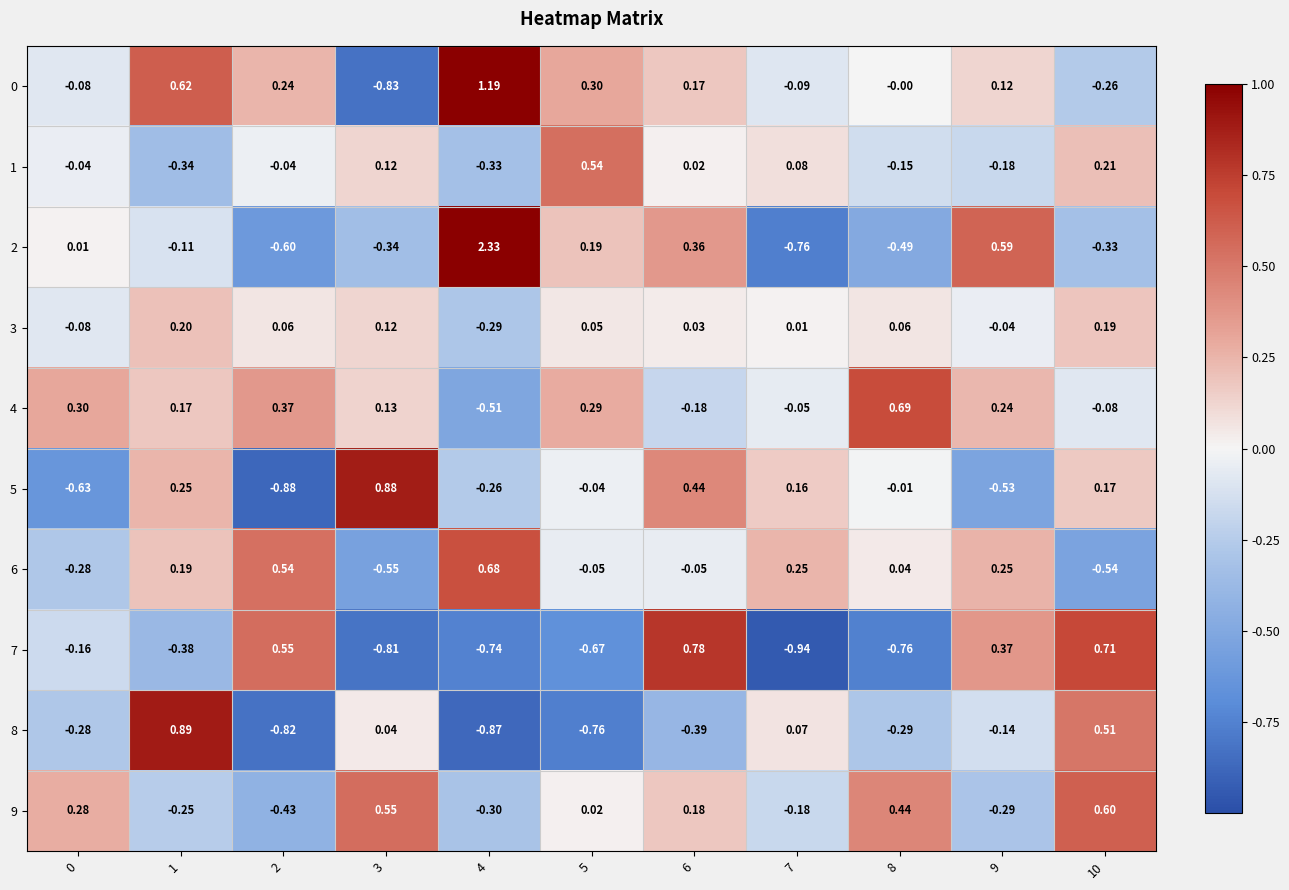

Is the value of 4 at 1 greater than the value of 2 at 7?

Yes